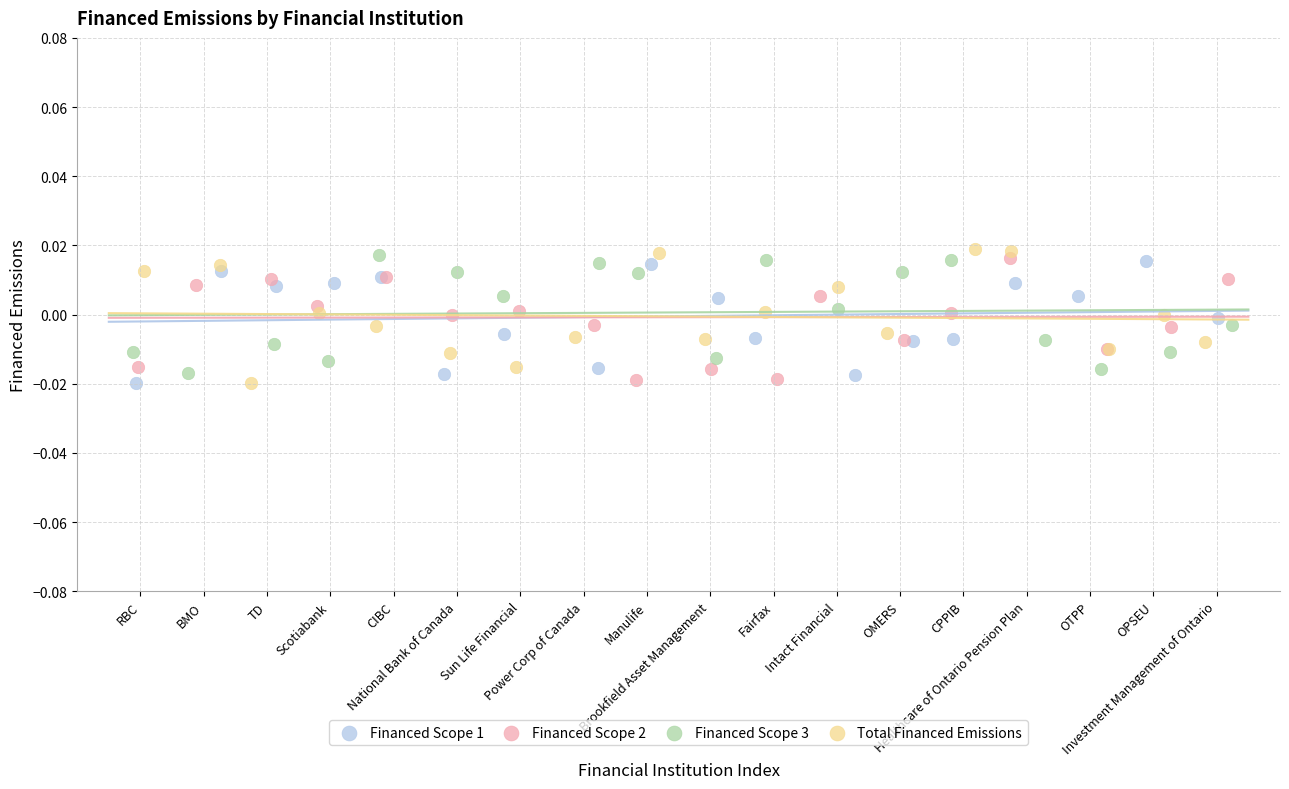

Which series reaches the maximum Y coordinate?

Total Financed Emissions